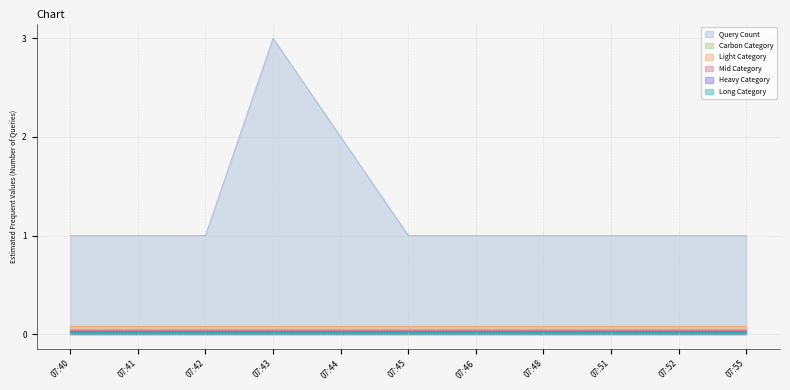

What is the sum of the values at 07:45 and 07:55?

2